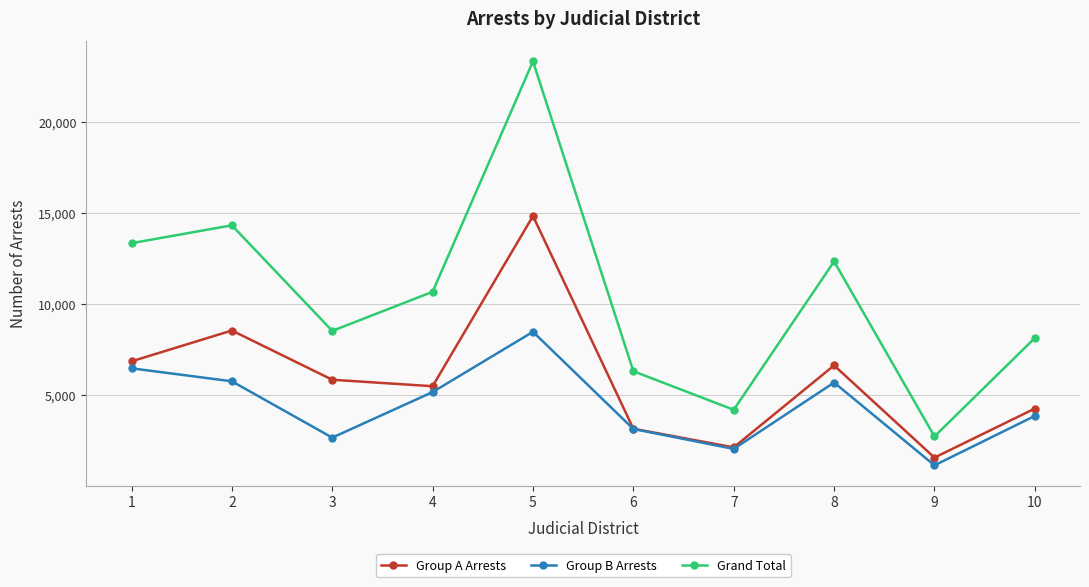

How many lines are shown in the chart?

3